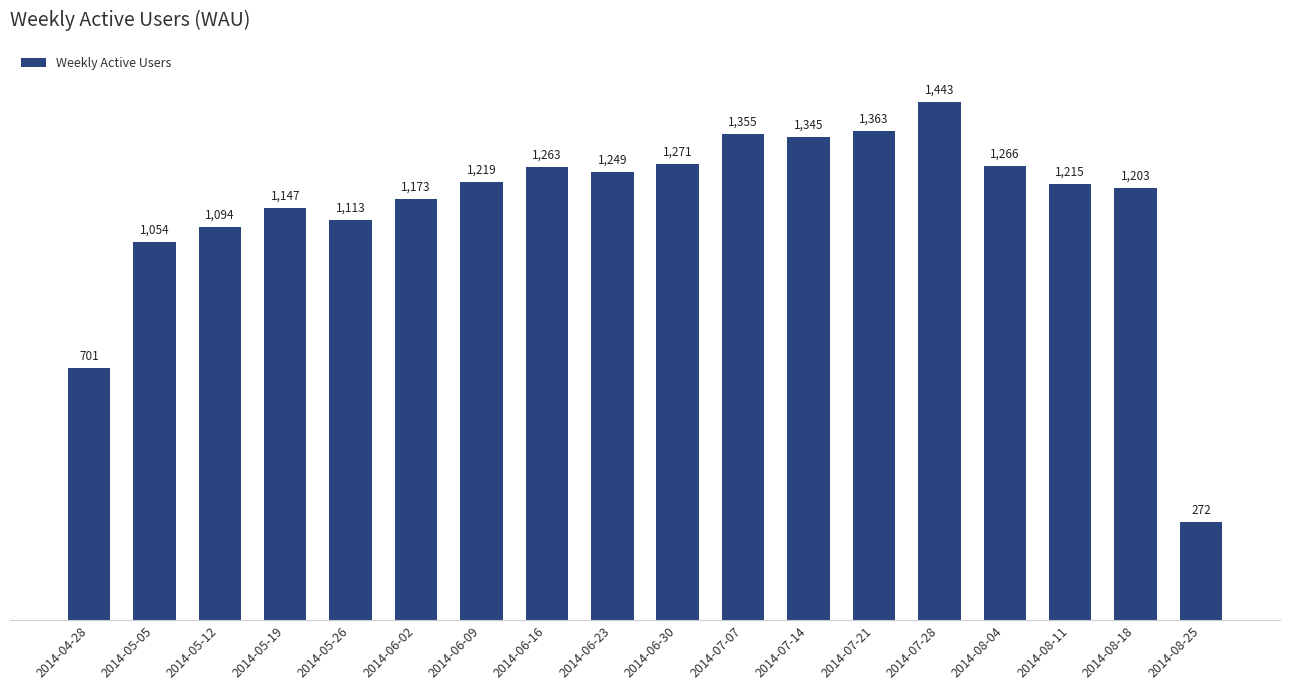

At which label is the value closest to 857?

2014-04-28